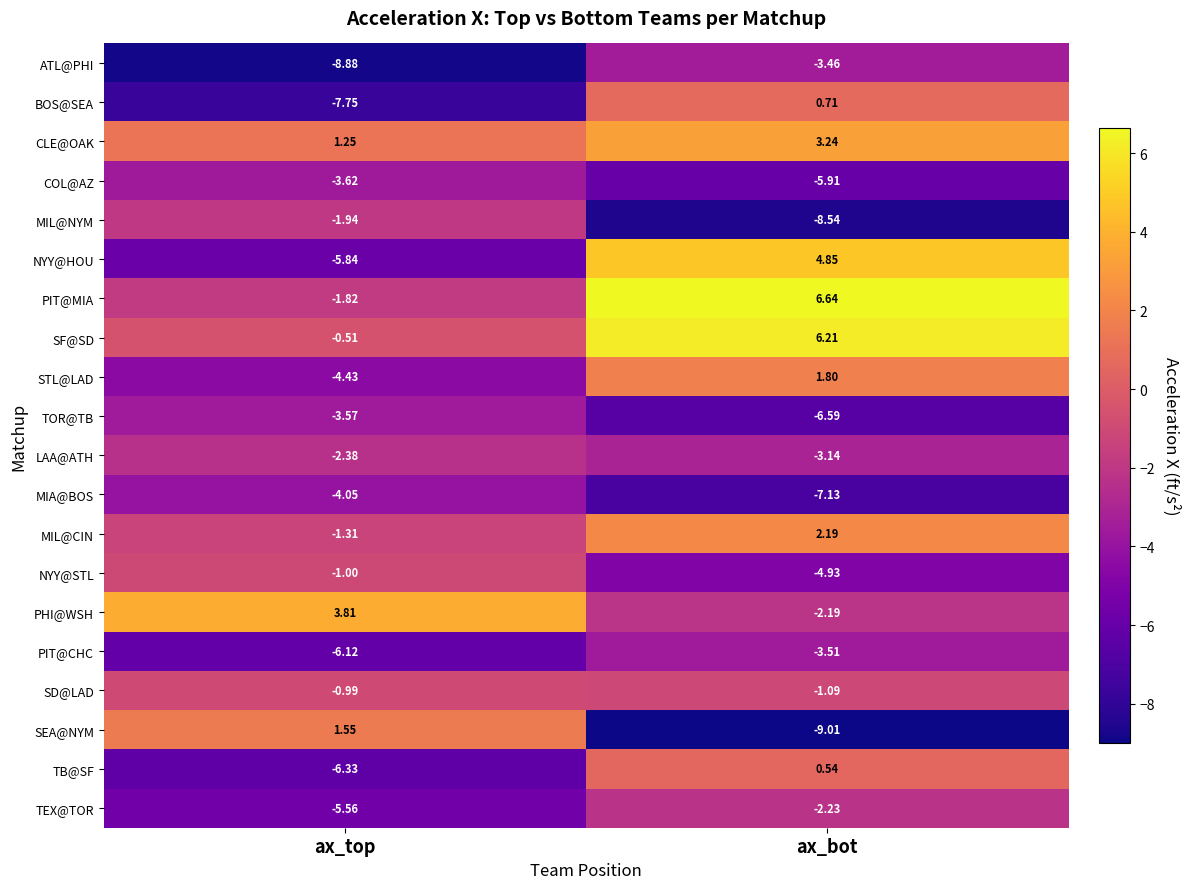

How many positive values does the PIT@MIA series have?

1